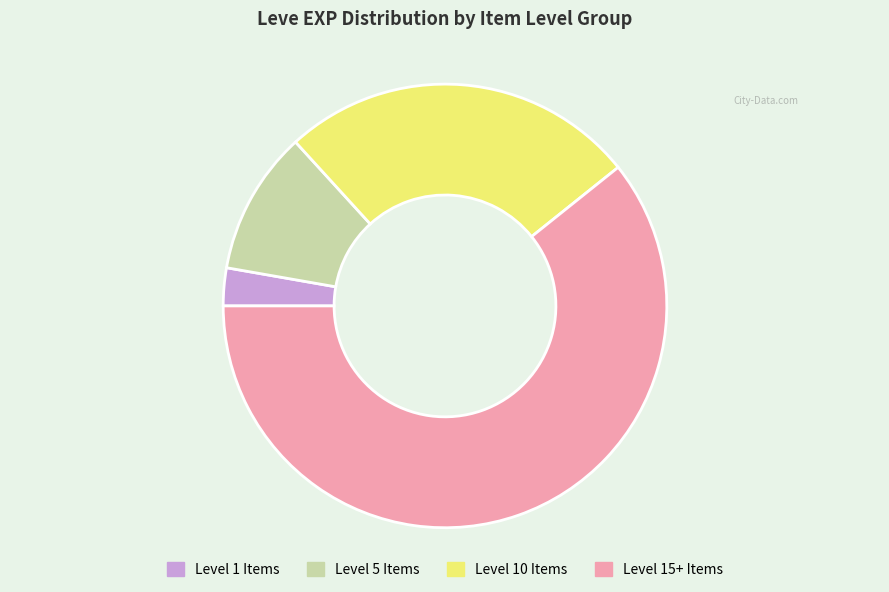

The Level 5 Items slice represents 1% of the pie. True or false?

False